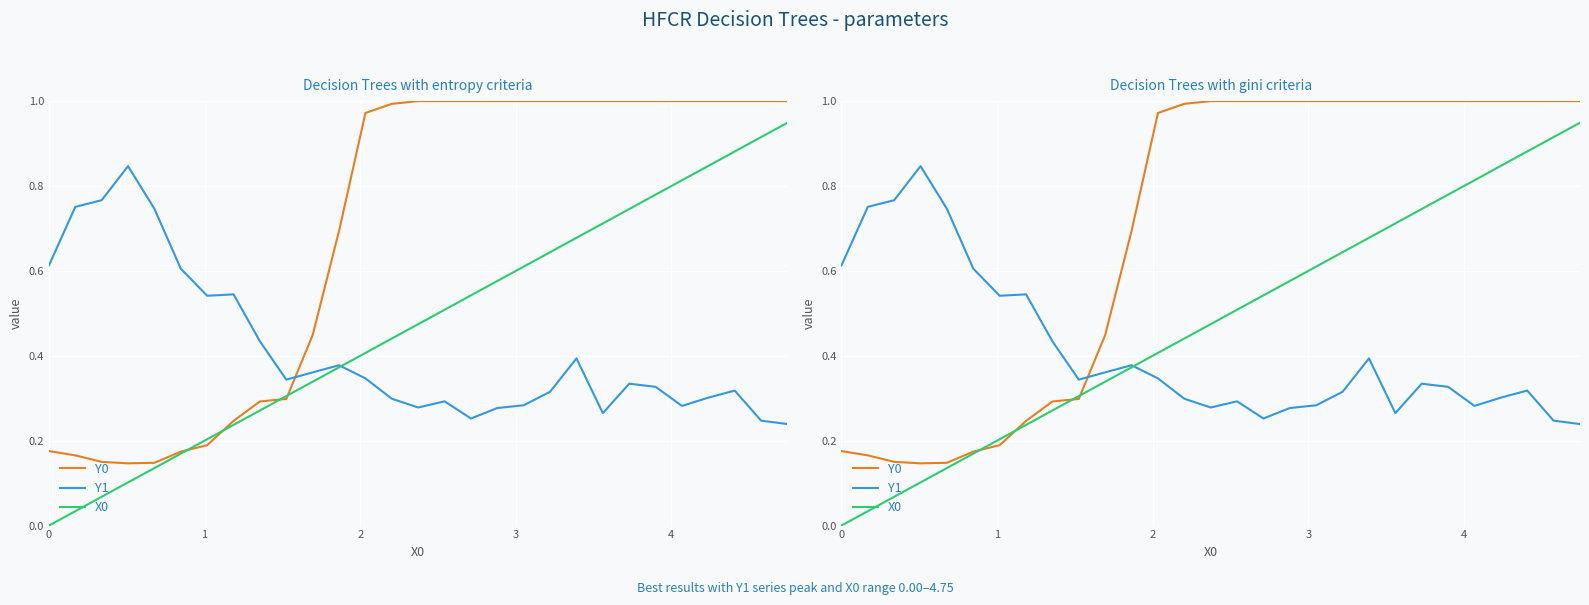

True or false: X0 and Y1 cross at least once.

True